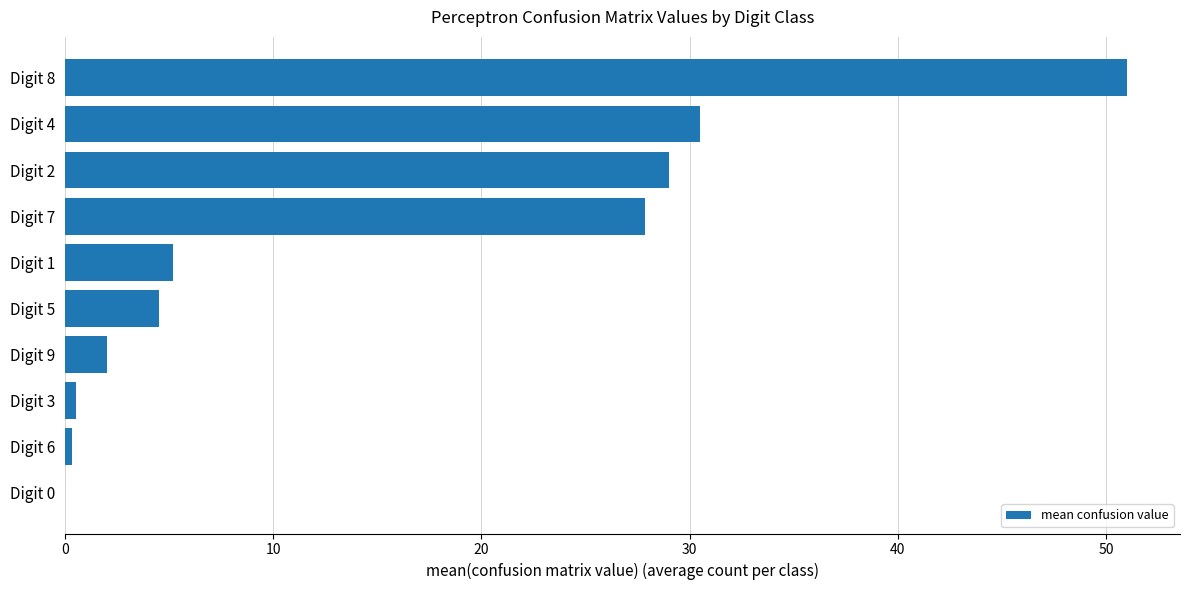

Are the bars horizontal?

Yes